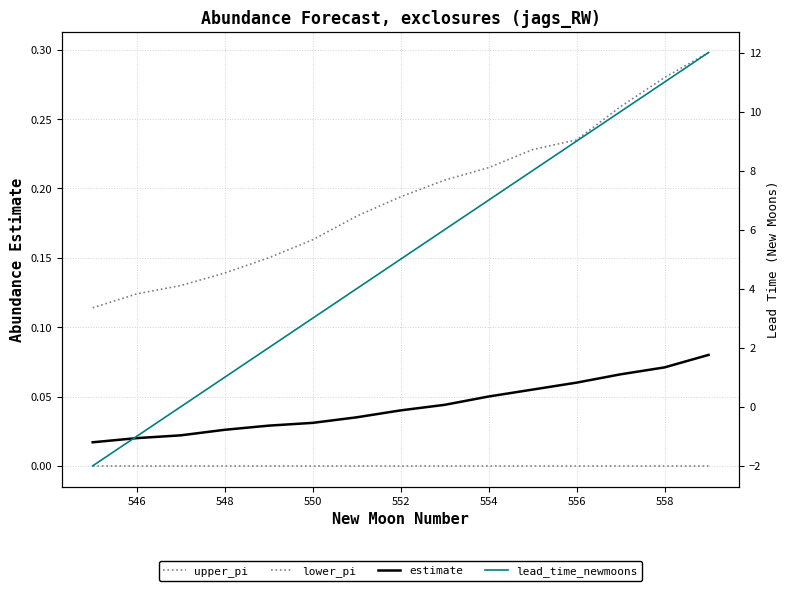

What is the value of the upper_pi point at the 2nd from the left?

0.1